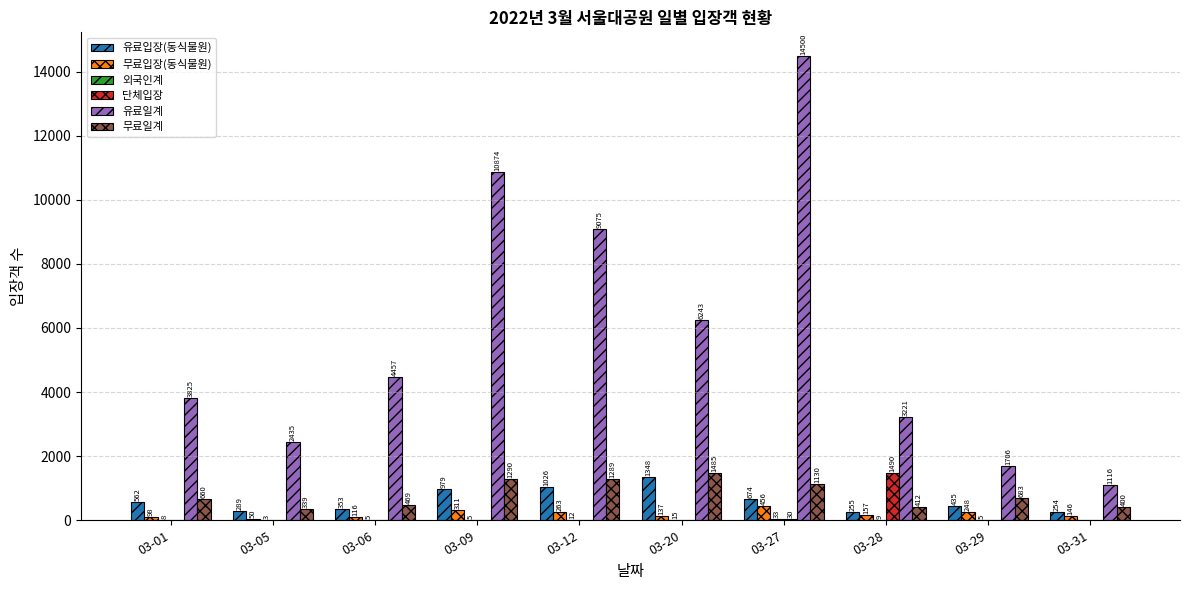

What is the average value of the 단체입장 series?

152